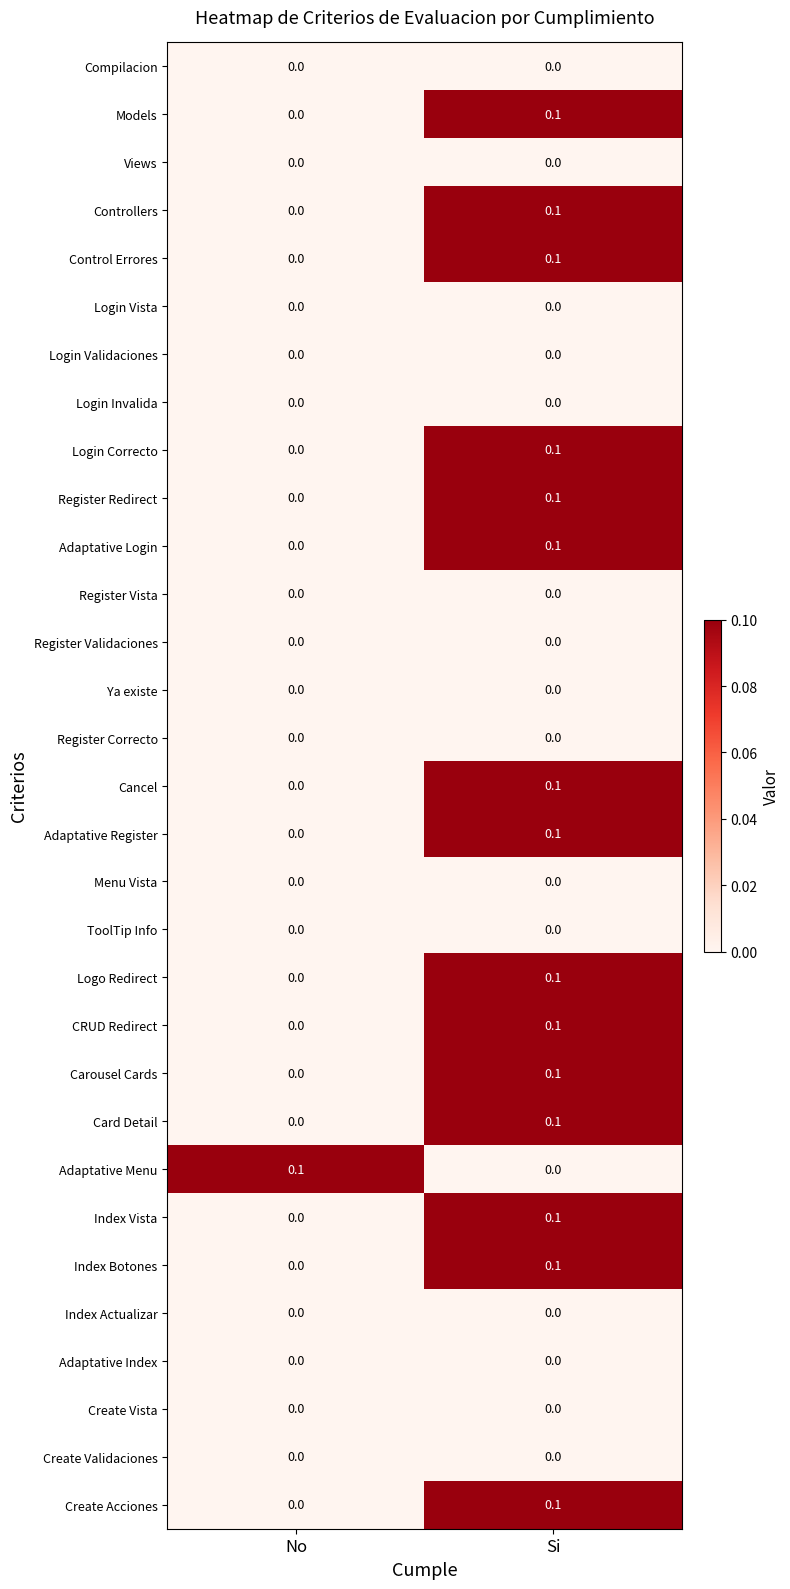

The value of Login Validaciones at Si is 0.0. True or false?

True